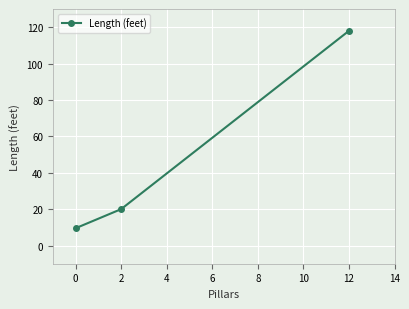

How many values are below 20?

1